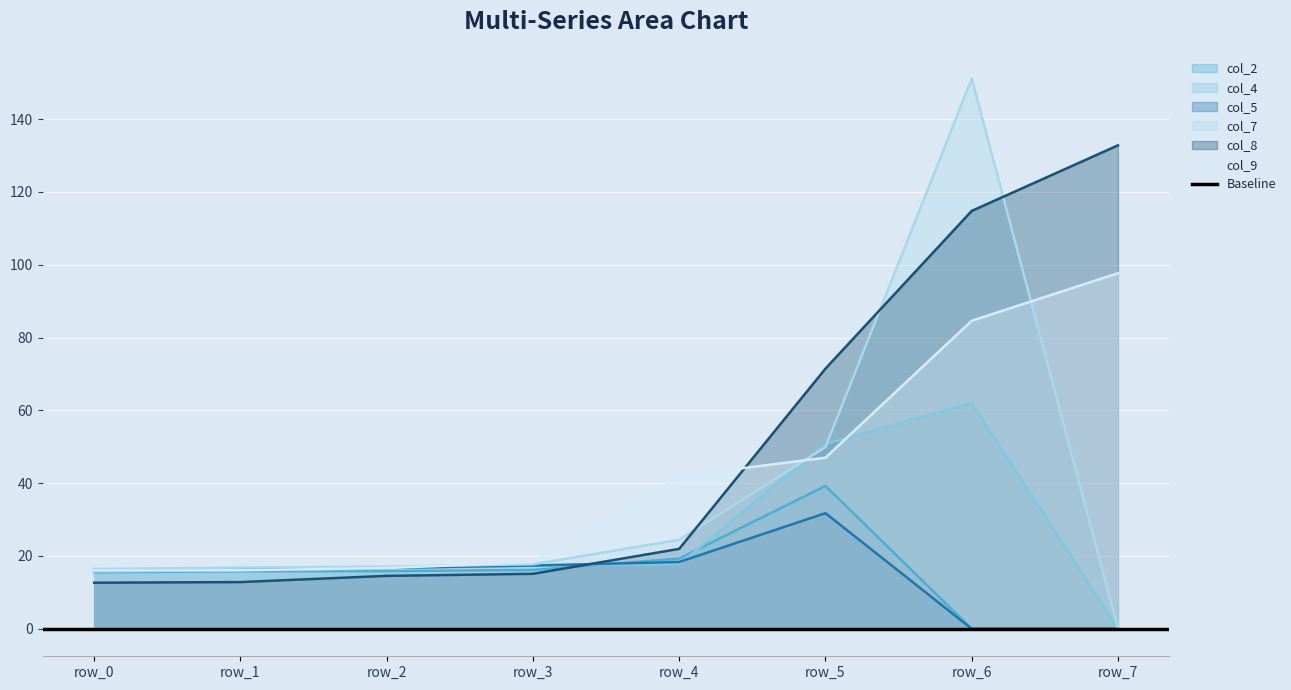

True or false: col_4 and col_5 cross at least once.

True